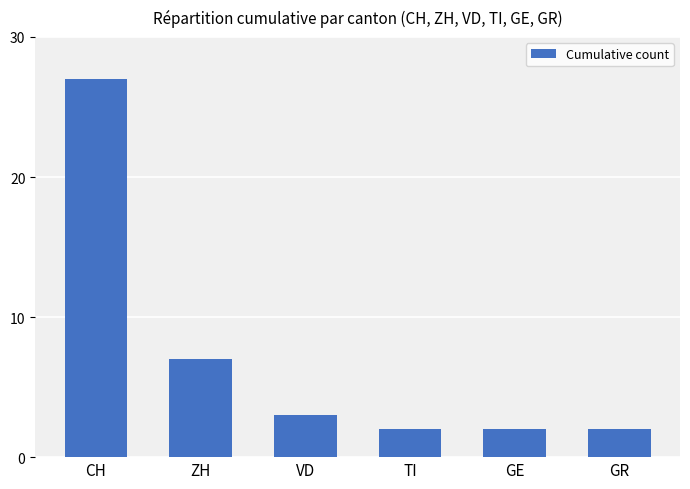

What is the sum of all values?

43